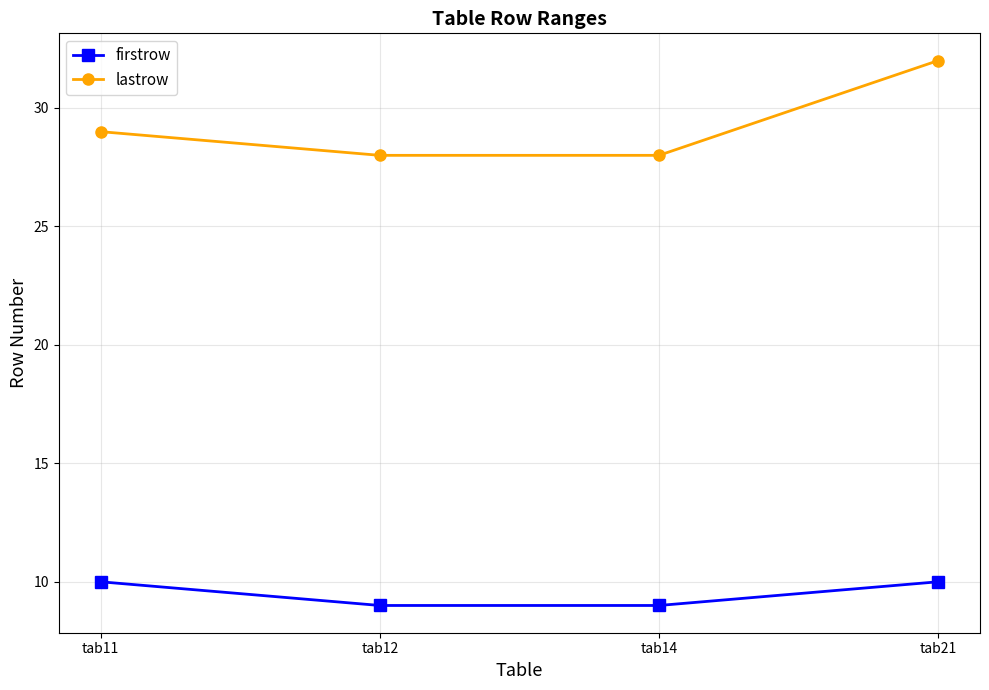

What are all the series names shown in the legend?

firstrow, lastrow